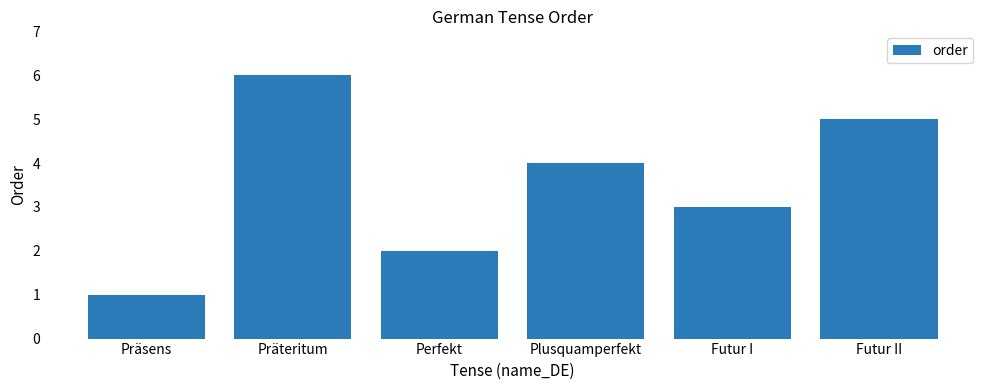

How many distinct data groups are displayed?

1